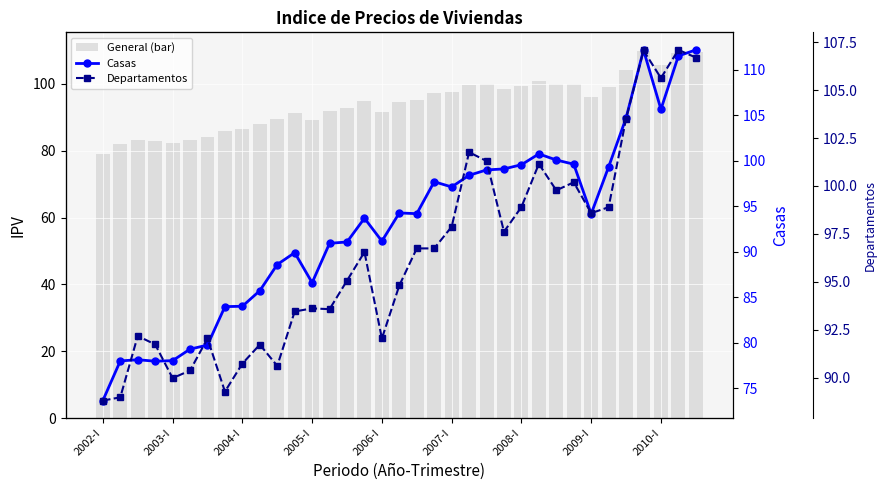

Where does the Casas series first go above 94?

17